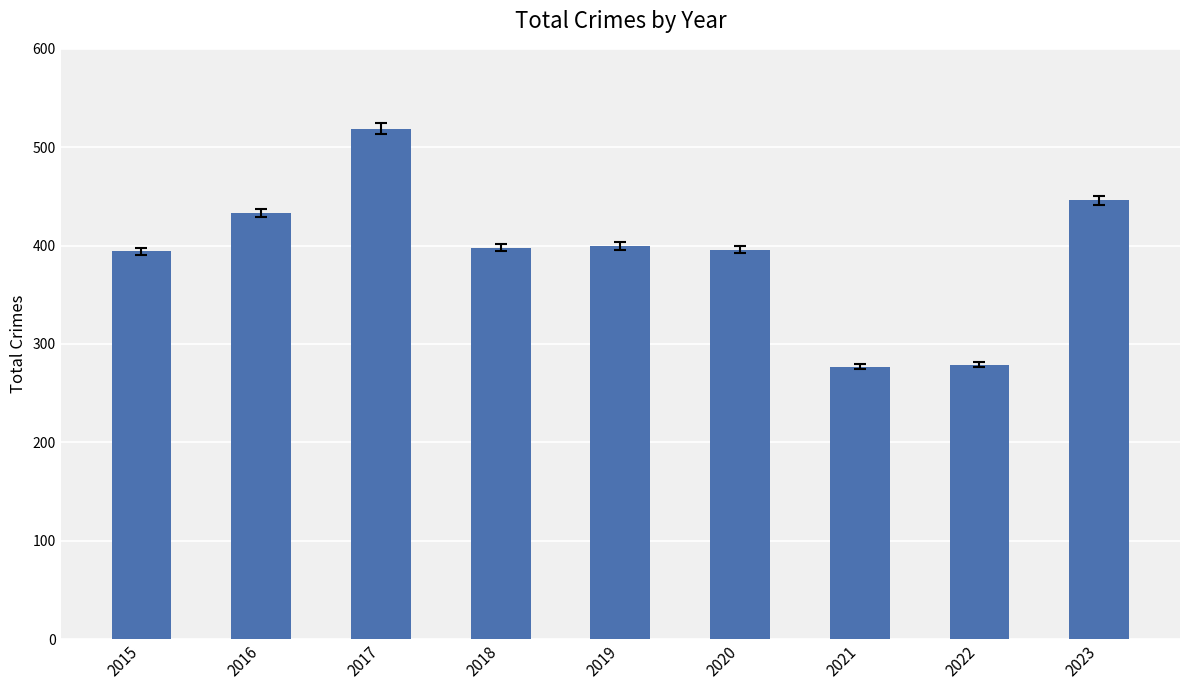

What is the approximate value at 2022, to the nearest 5?

280